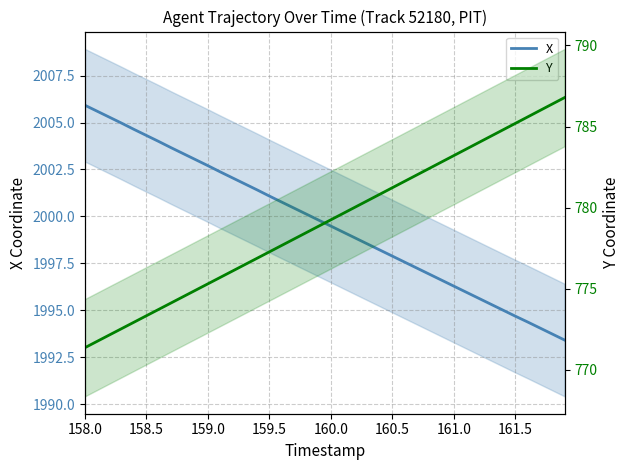

True or false: X has more than 1 points higher than both neighbors.

False